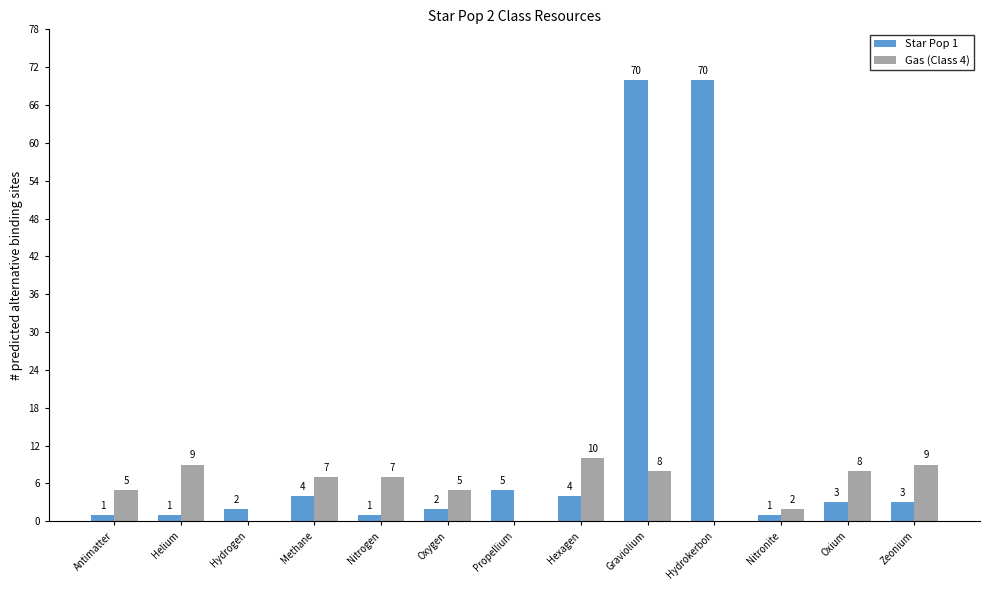

What is the sum of the Gas (Class 4) values at Graviolium and Antimatter?

13